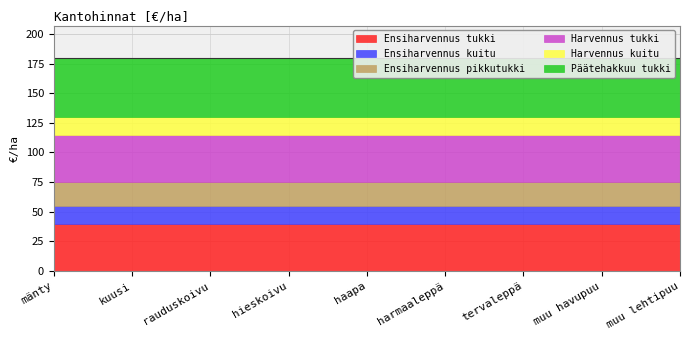

Is it true that Ensiharvennus pikkutukki equals 20 at muu havupuu?

True